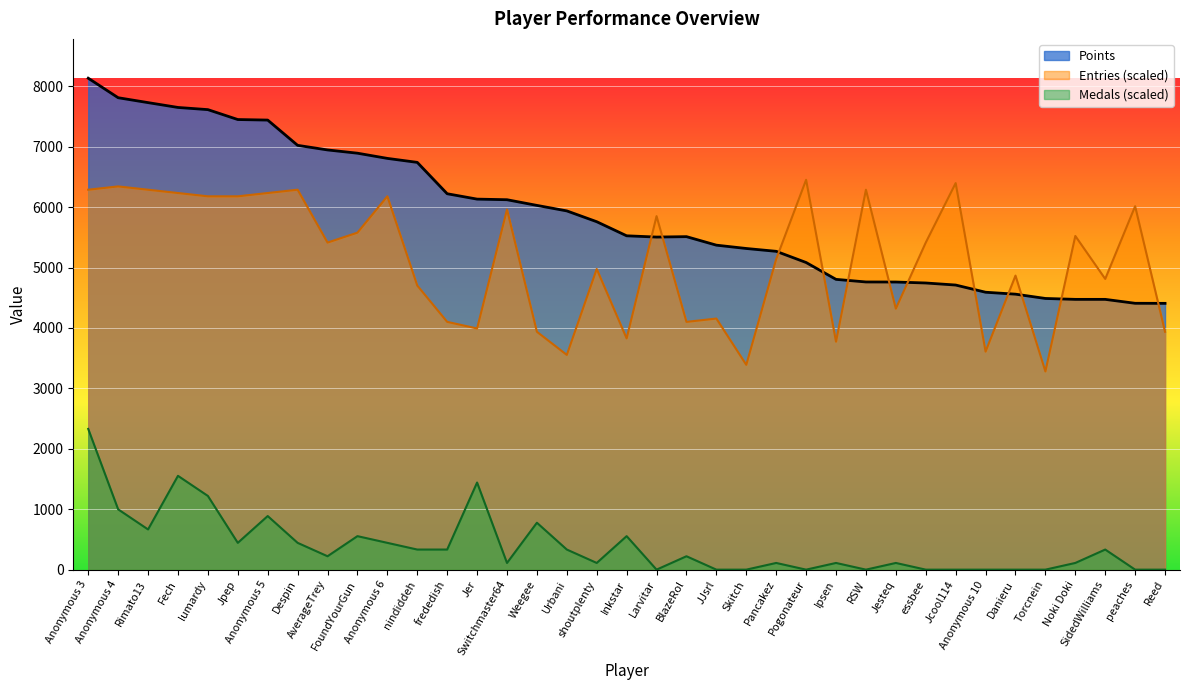

Is it true that Entries equals 8619.2 at Despin?

False